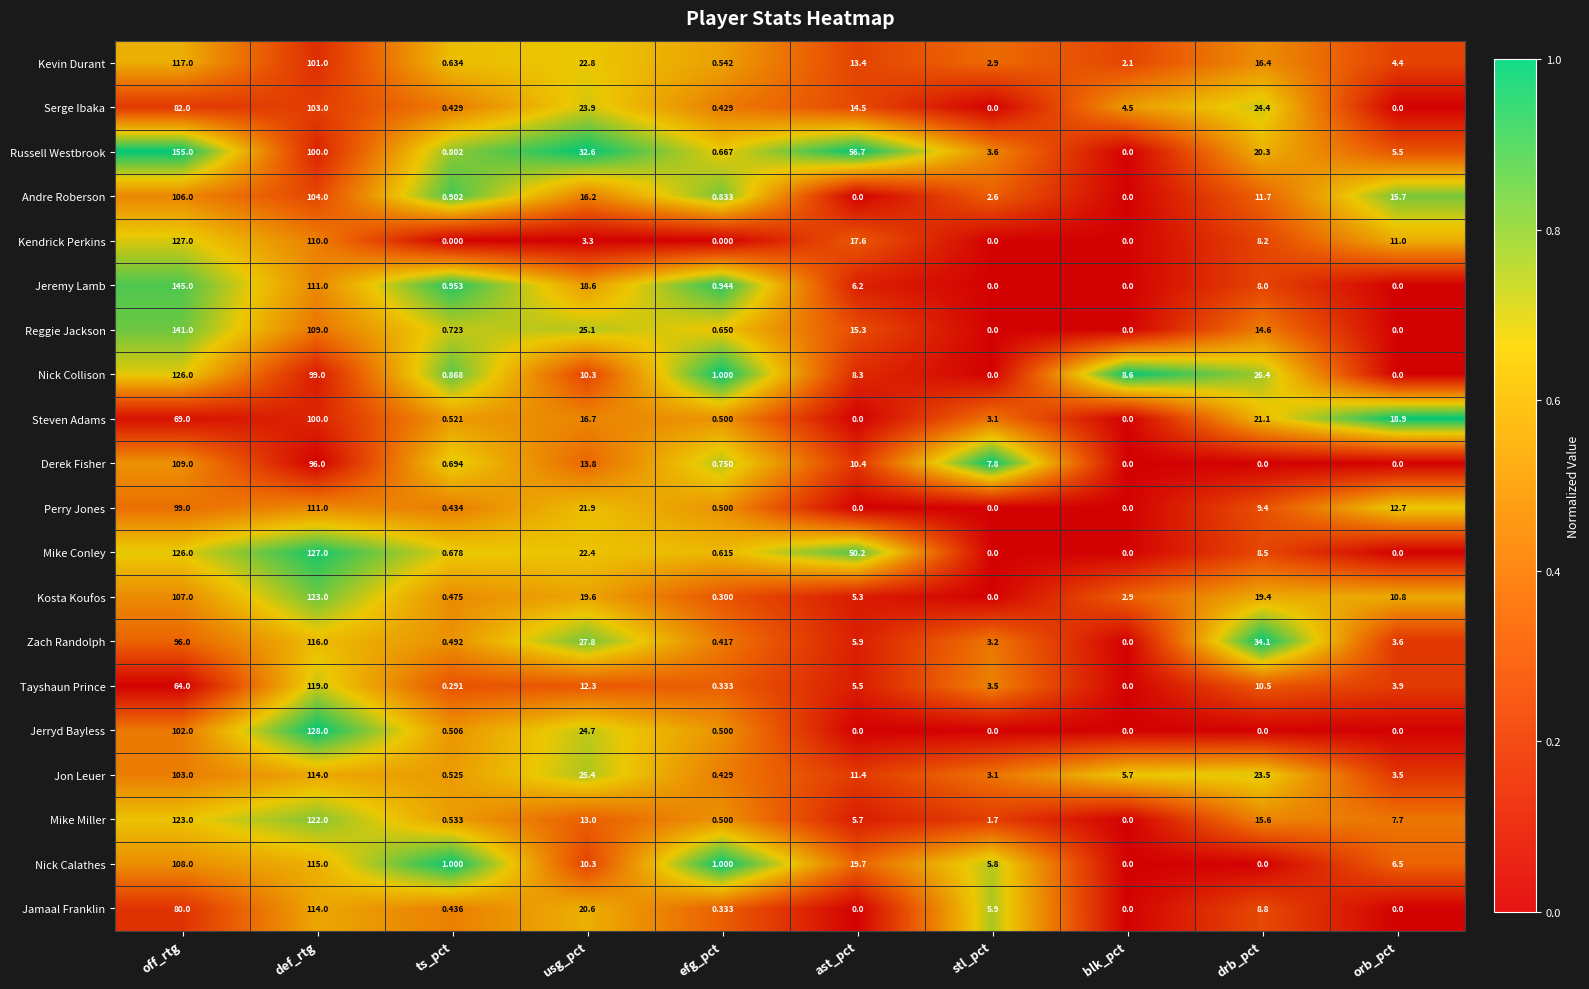

Which series has the largest range (max minus min)?

Russell Westbrook